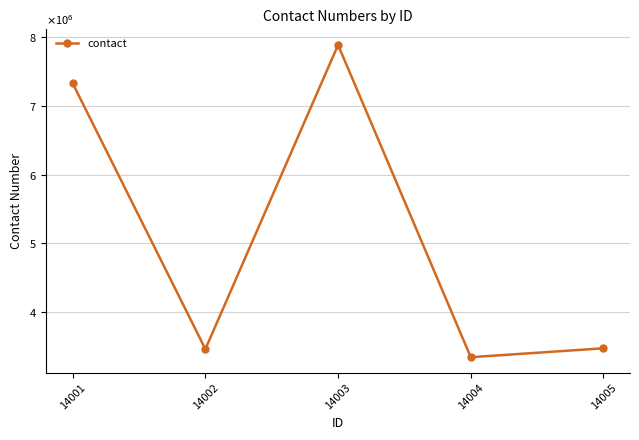

Does the chart have visible grid lines?

Yes